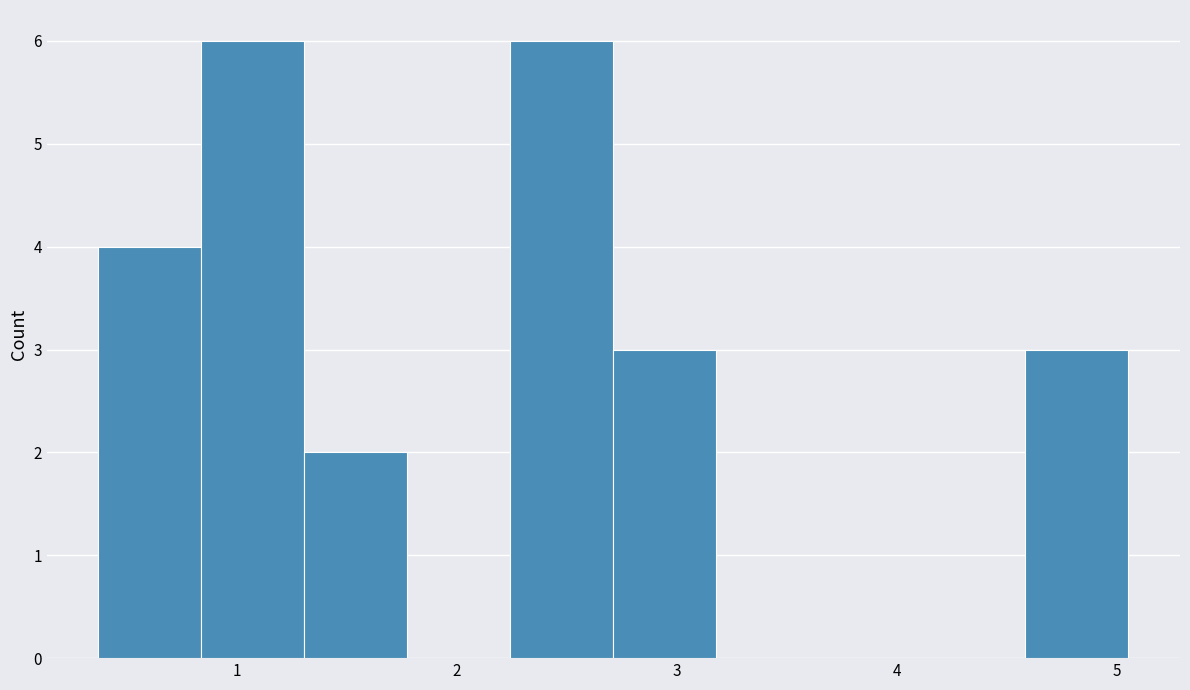

How tall is the bar that spans 2.2 to 2.7 on the x-axis? Neither the bar edges nor the heights are printed on the chart, so give them approximately, as read against the axes.

6